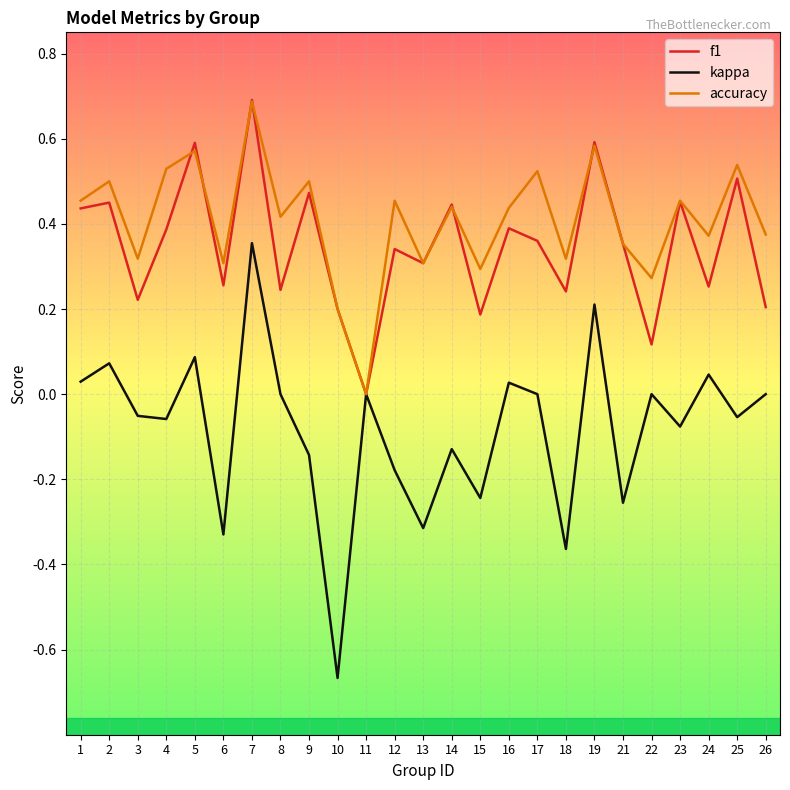

Between which two adjacent categories do accuracy and f1 first intersect?

4 and 5